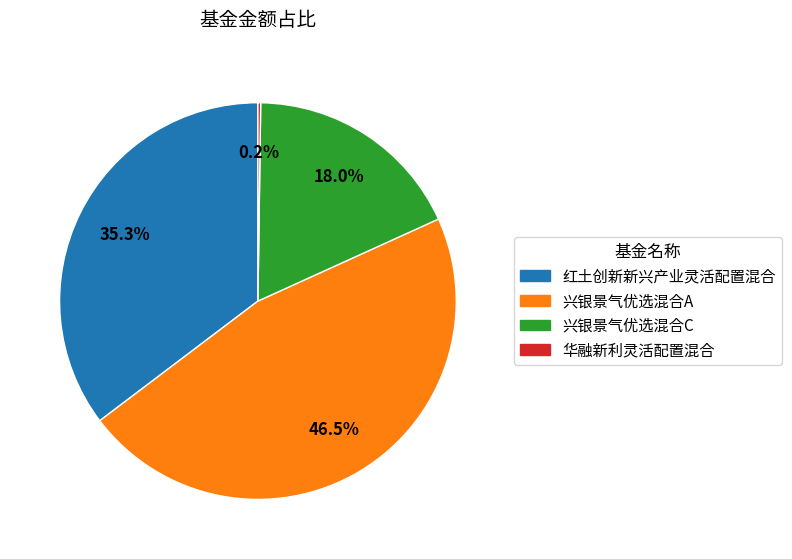

To the nearest percent, what is the combined percentage of 兴银景气优选混合A and 红土创新新兴产业灵活配置混合?

82%